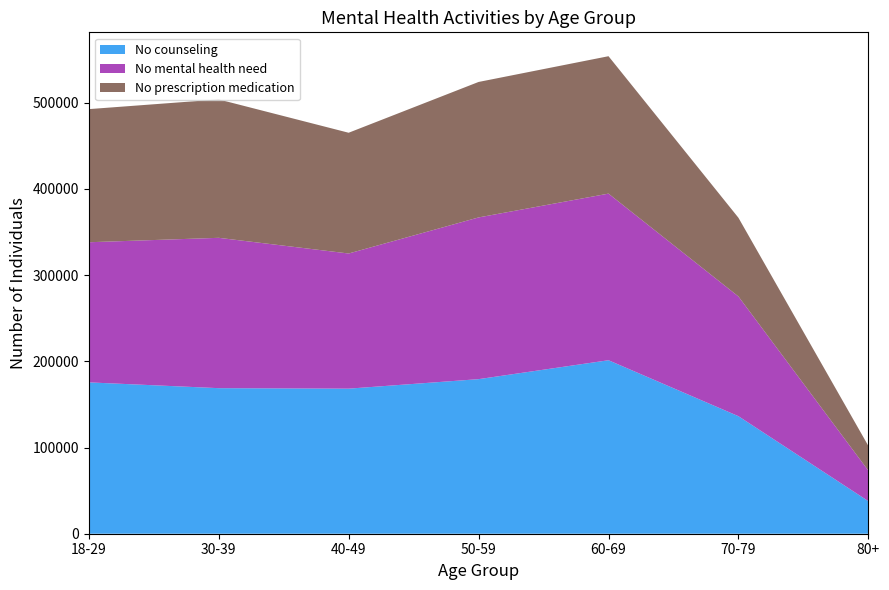

Reading right to left, what are all the values shown in this chart?

No counseling: 80+=37789	70-79=136365	60-69=201293	50-59=179347	40-49=168319	30-39=168889	18-29=175602
No mental health need: 80+=35396	70-79=138914	60-69=193312	50-59=187631	40-49=156809	30-39=174437	18-29=162583
No prescription medication: 80+=28690	70-79=91308	60-69=159432	50-59=157185	40-49=140109	30-39=160574	18-29=154458